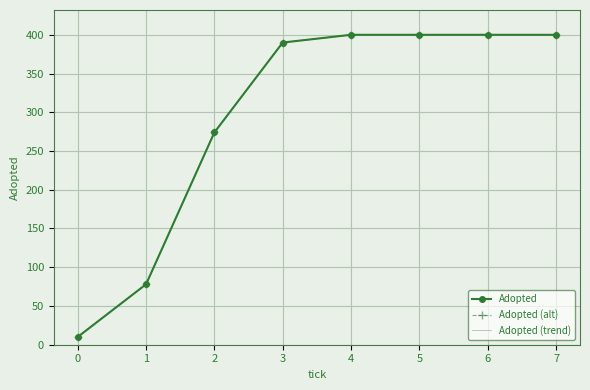

Which series has the largest total across all categories?

Adopted